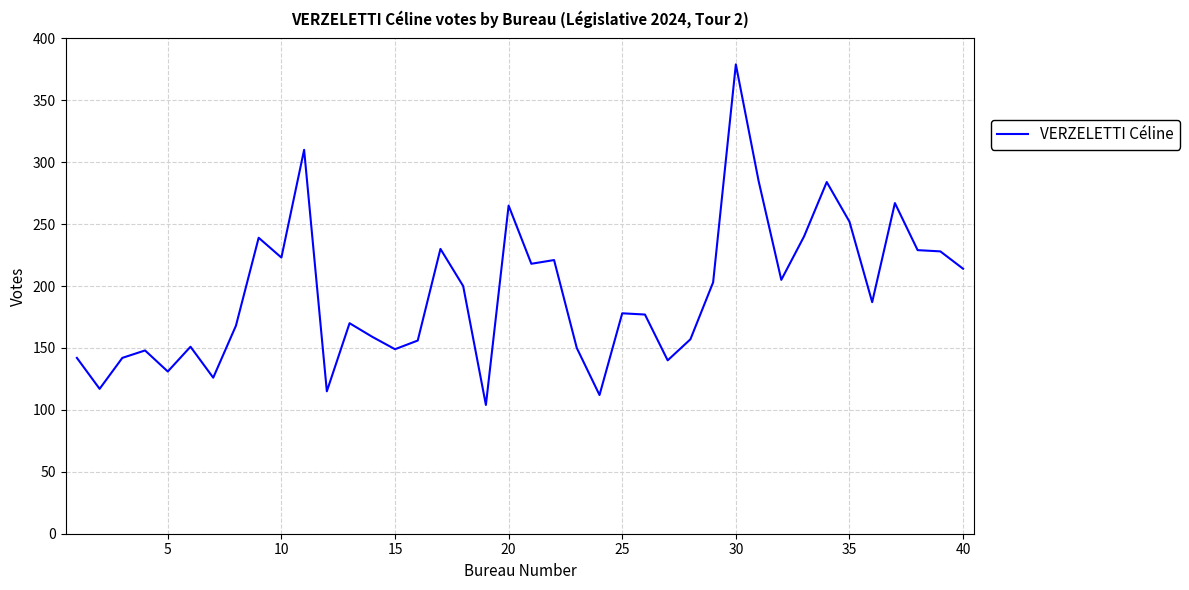

What is the maximum value shown in the chart?

379